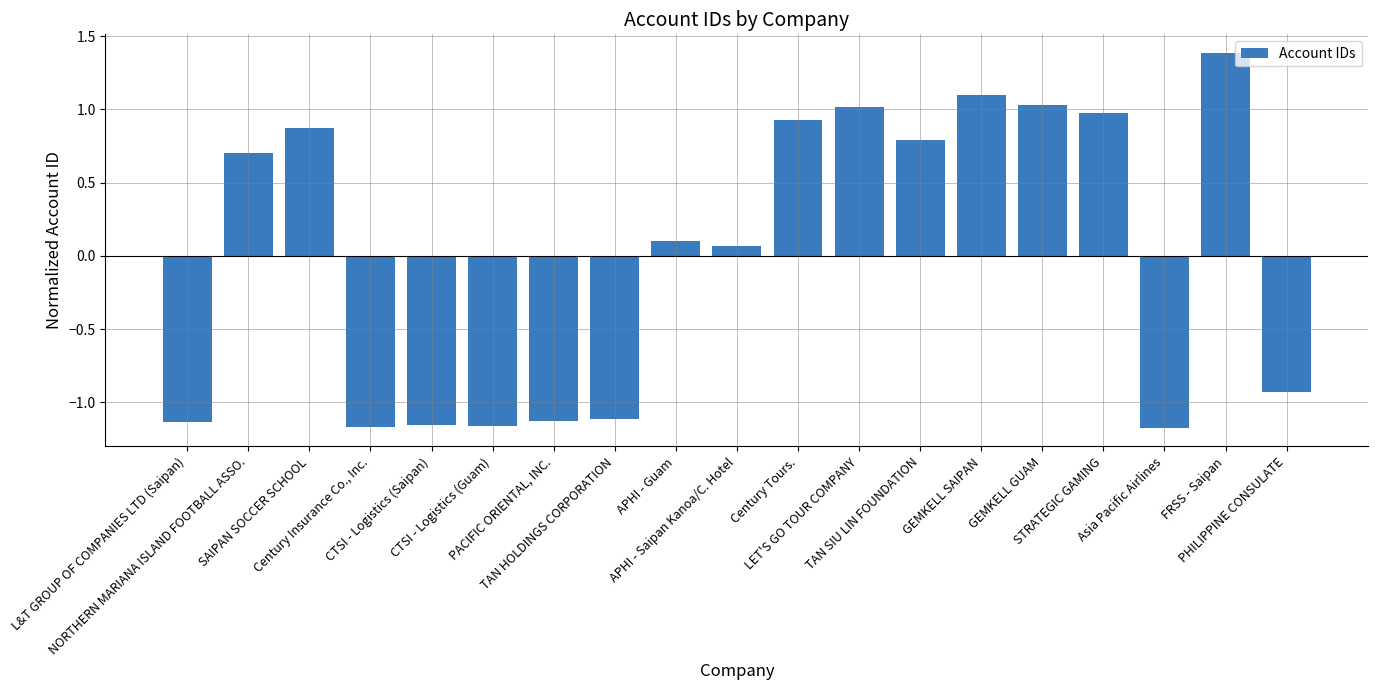

What is the difference between the maximum and minimum values?

2.6